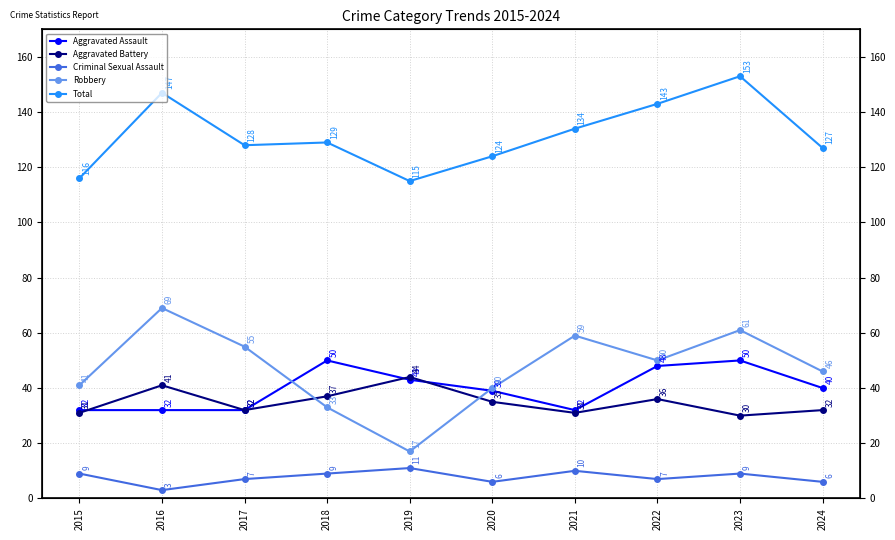

What is the minimum value for Total?

115